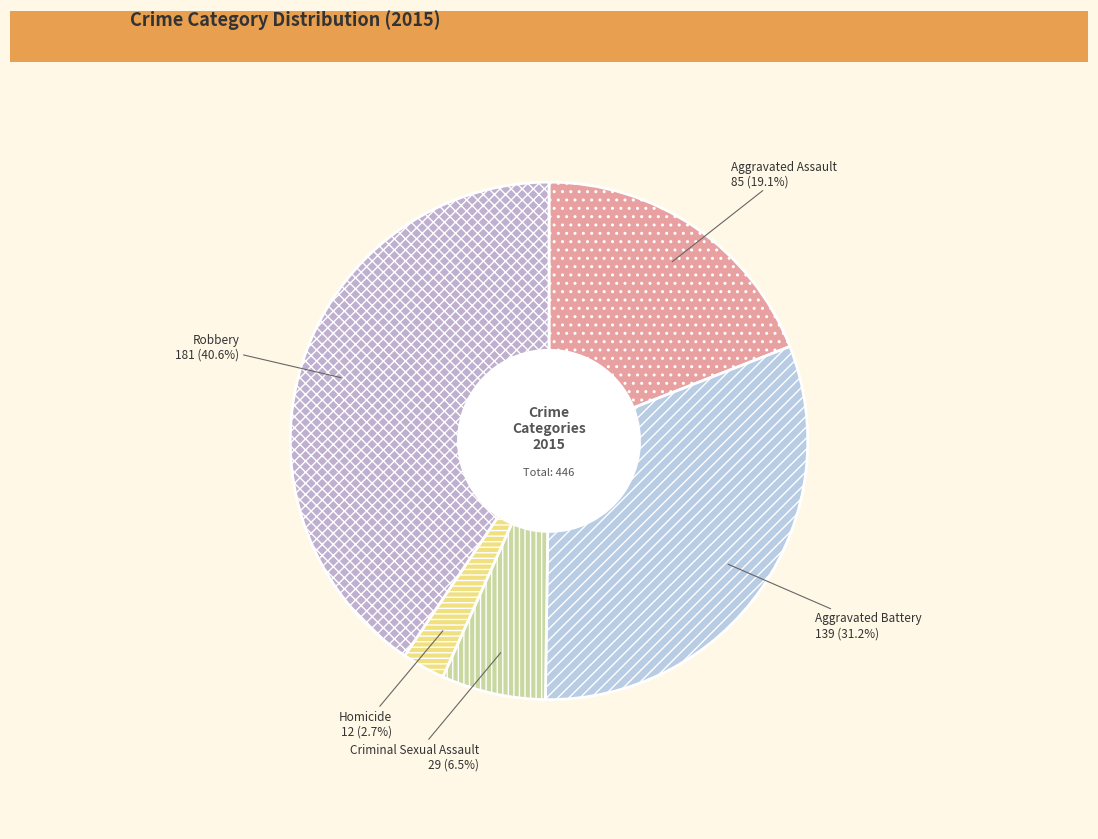

Does Criminal Sexual Assault represent more than half of the total?

No